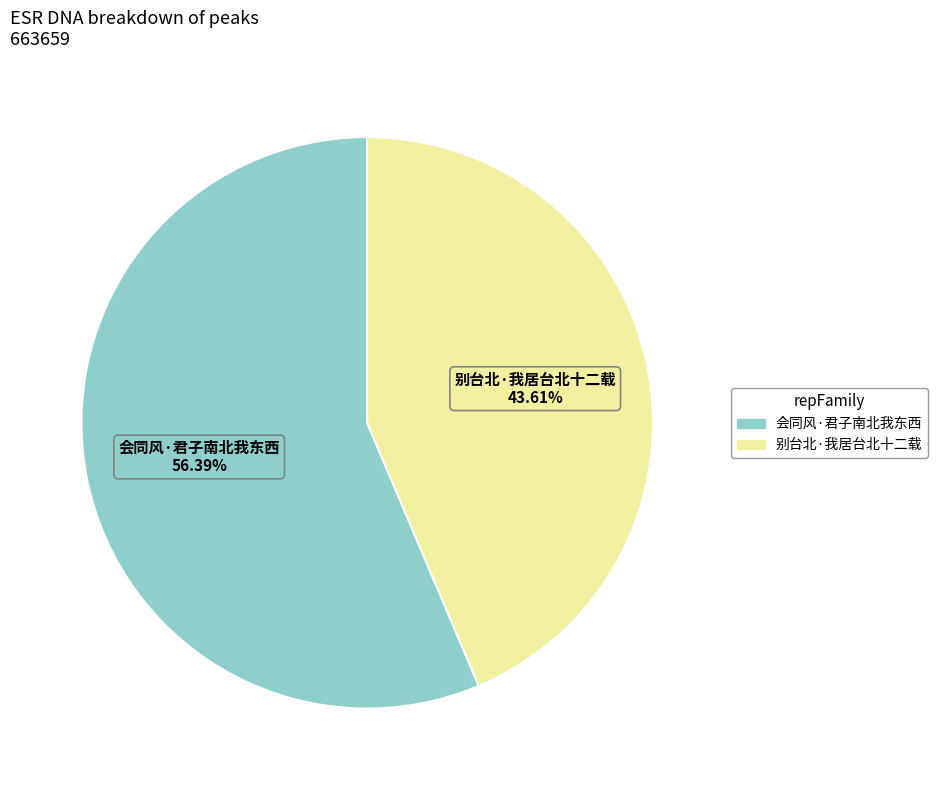

Count the number of slices in the pie.

2